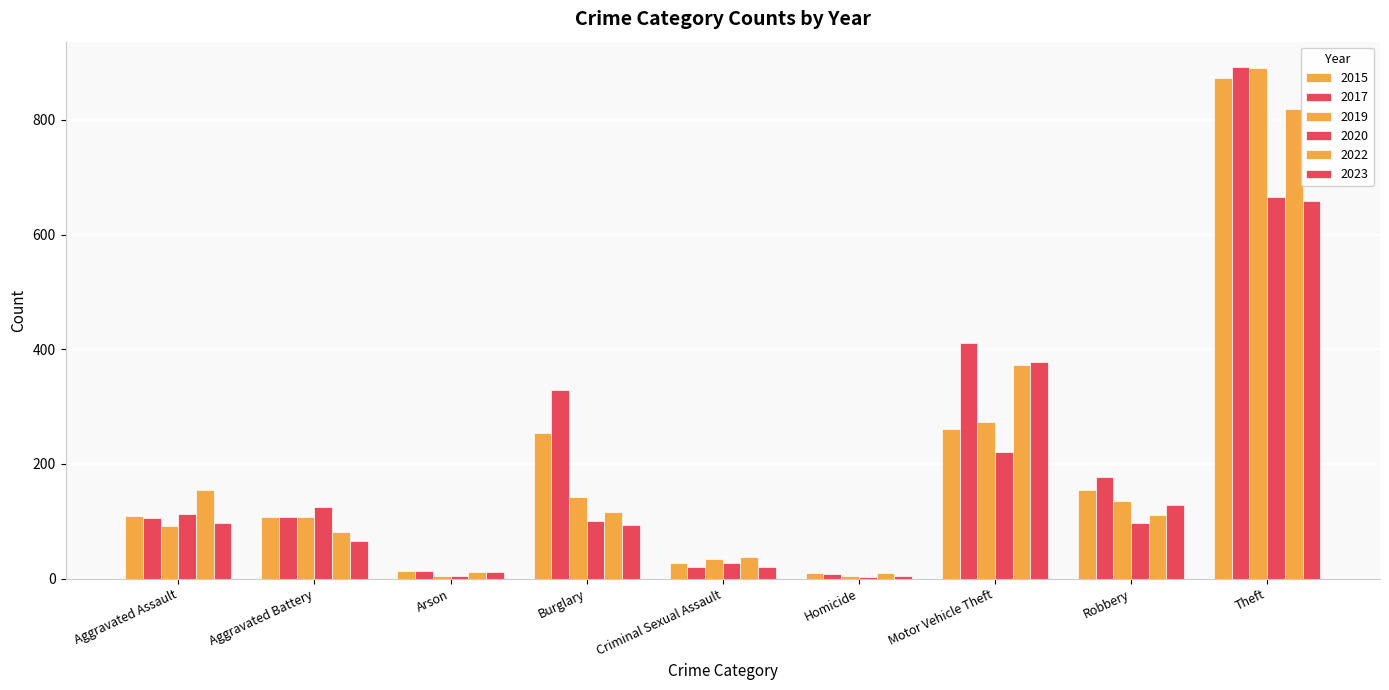

How many groups of bars are there?

9